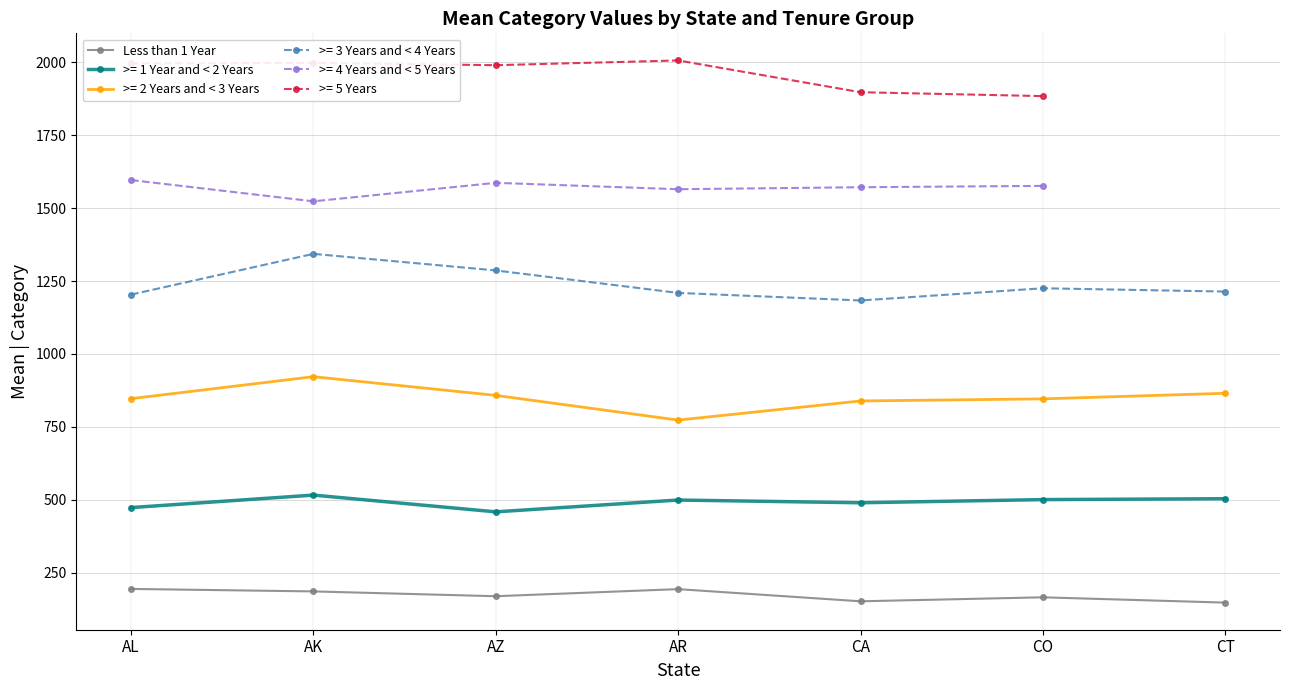

What is the minimum value shown in the chart?

147.4